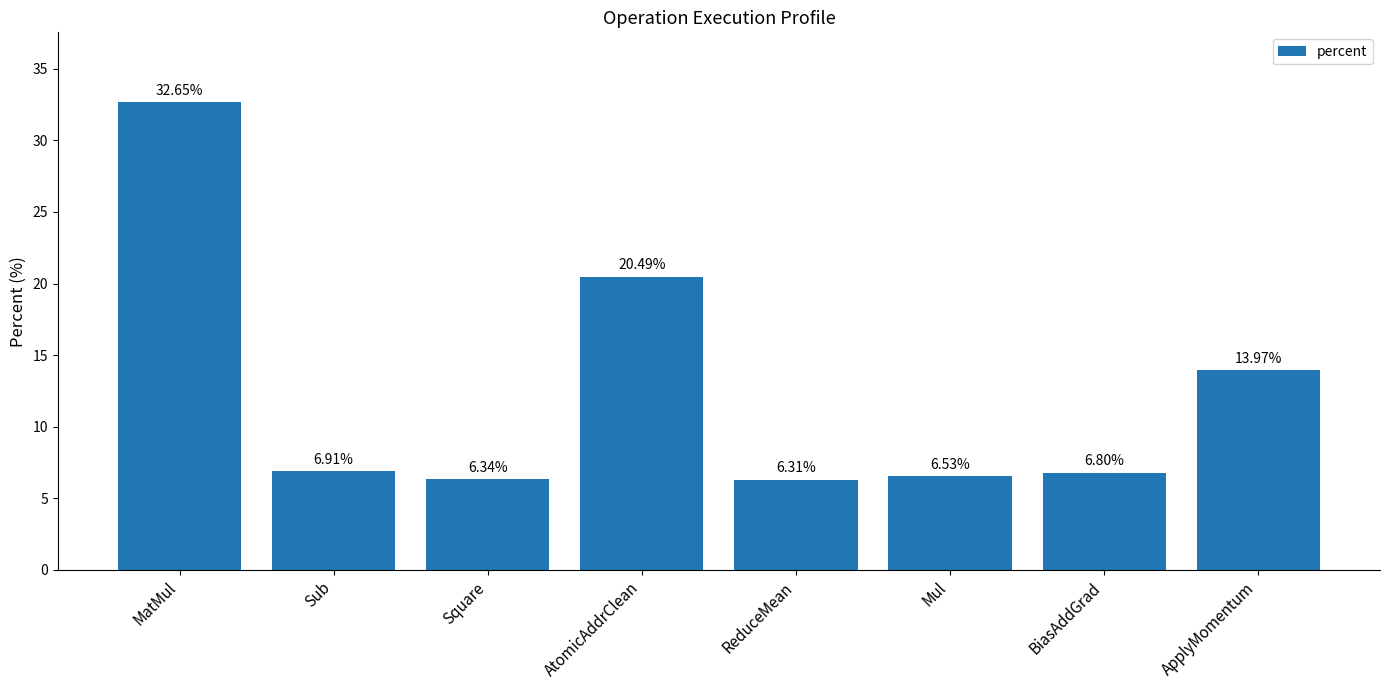

What is the label of the 2nd bar from the right?

BiasAddGrad